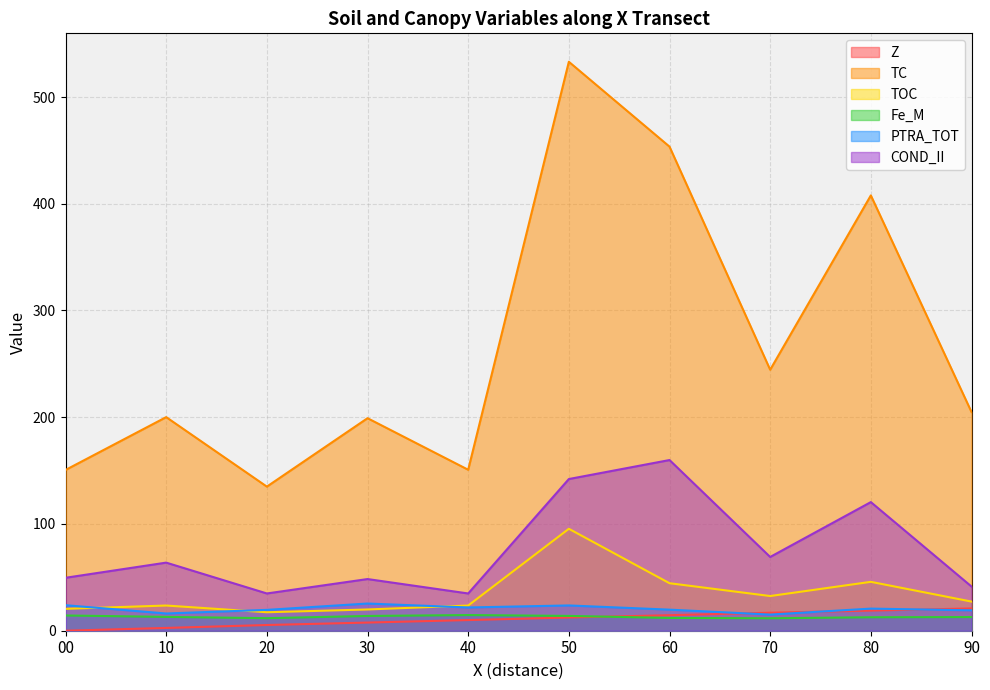

What is the sum of all PTRA_TOT values?

205.2